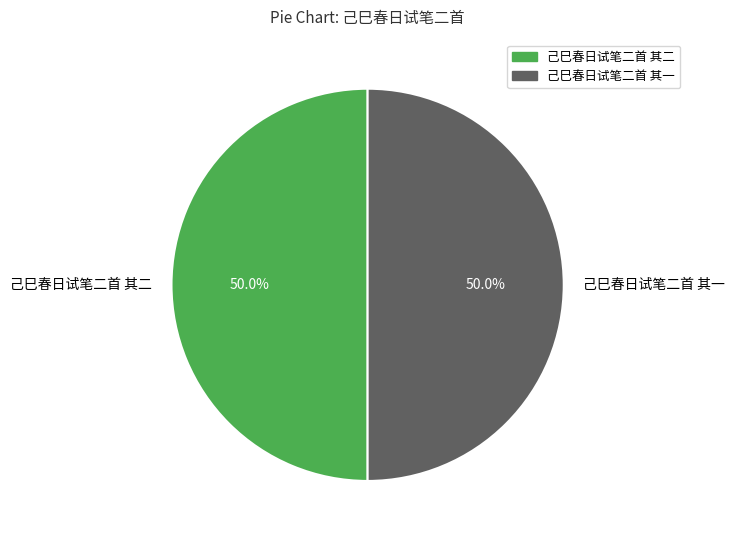

How much of the chart is everything except 己巳春日试笔二首 其二?

50.0%